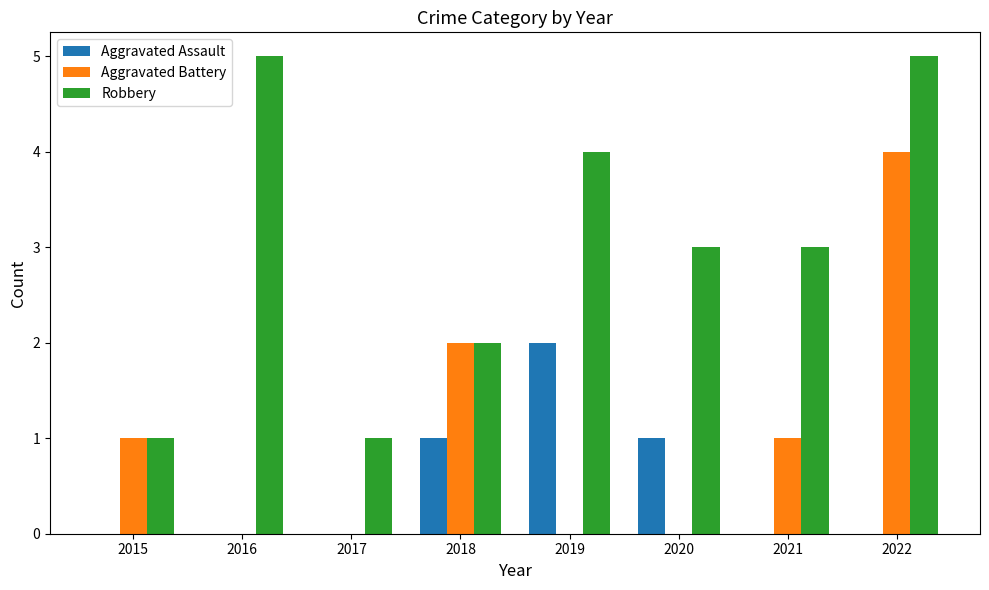

Which series has the largest total across all categories?

Robbery